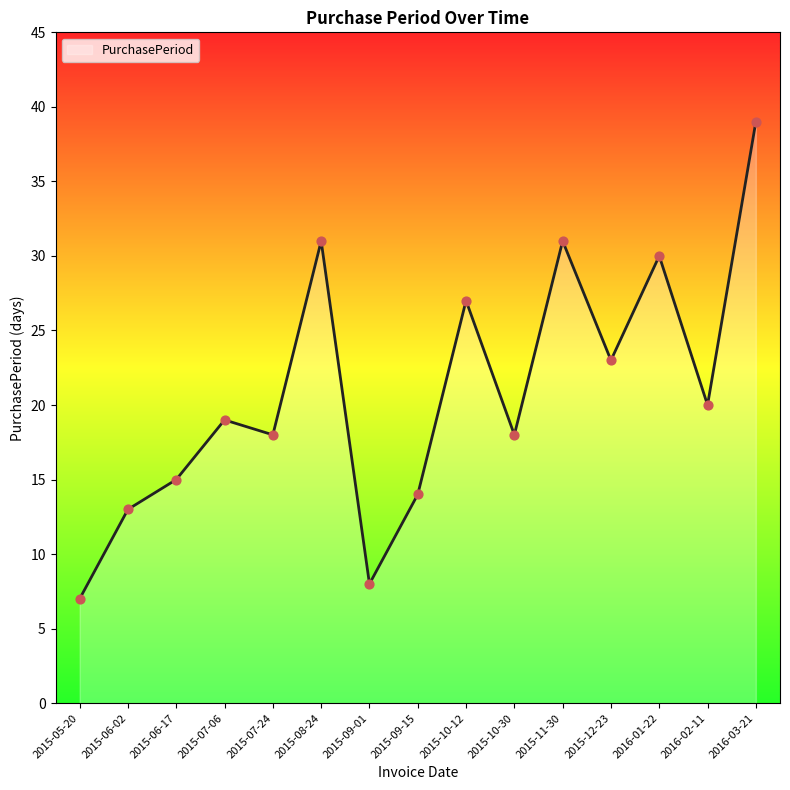

Which has a higher value, 2015-09-01 or 2015-11-30?

2015-11-30